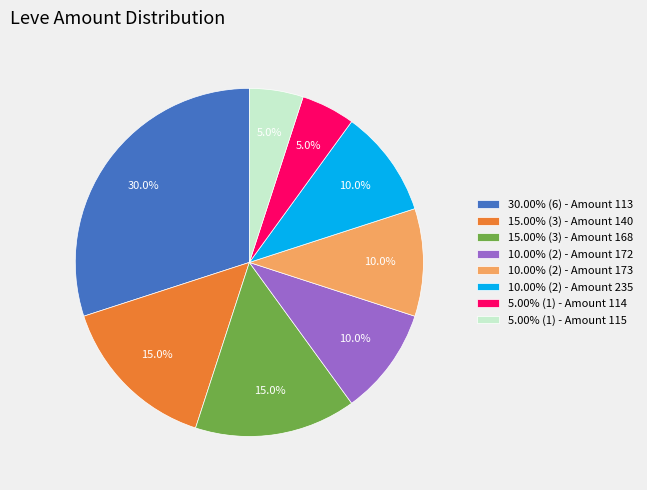

To the nearest percent, what is the average slice percentage?

12%